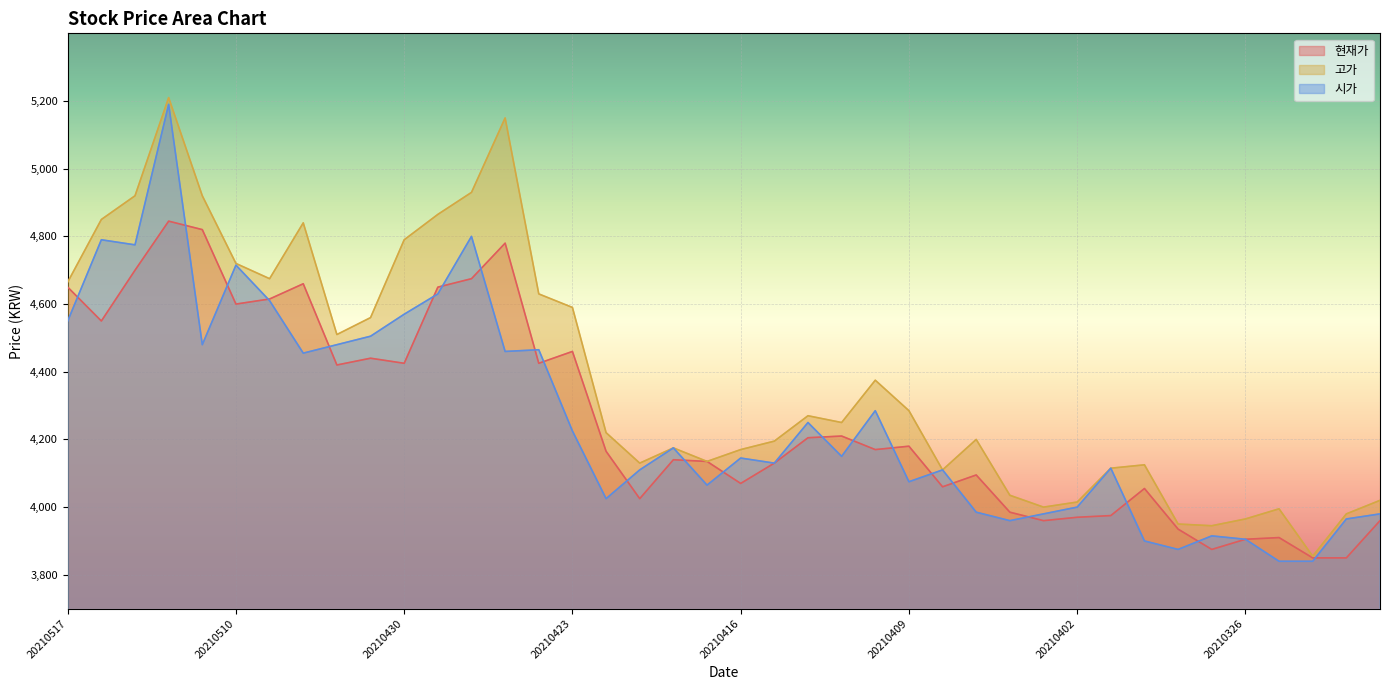

True or false: 현재가 has a value of 7223 at 20210416.

False